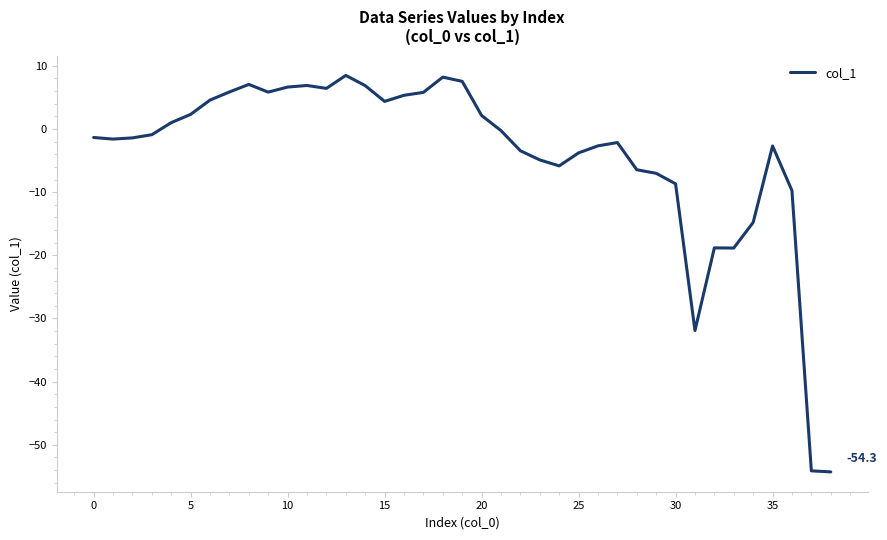

What is the difference between the maximum and minimum values?

62.8